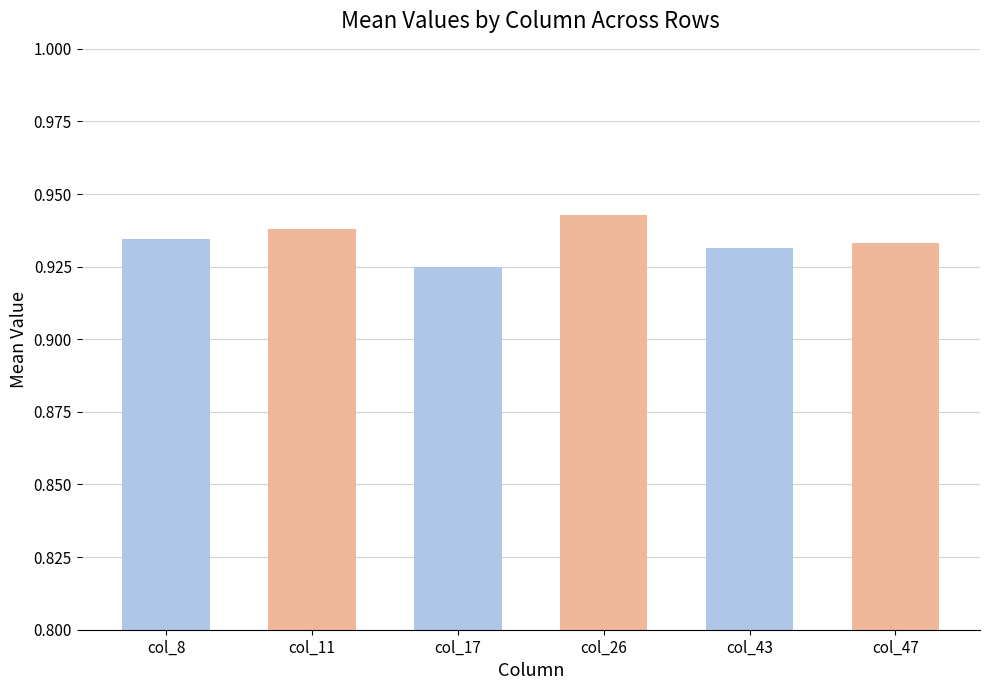

What is the sum of all values?

5.6